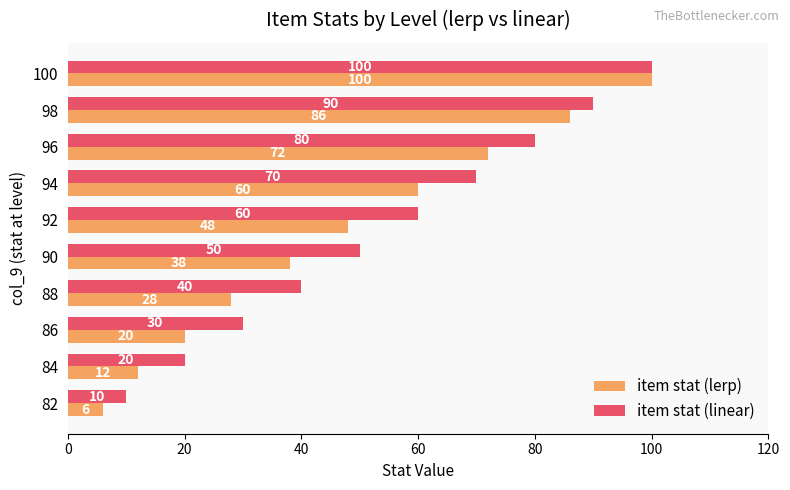

How many data points does each series have?

10